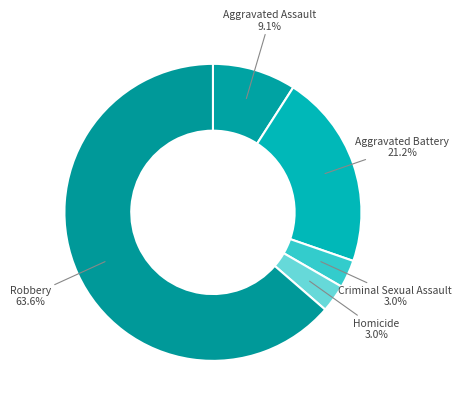

What percentage is the Homicide slice, to the nearest percent?

3%